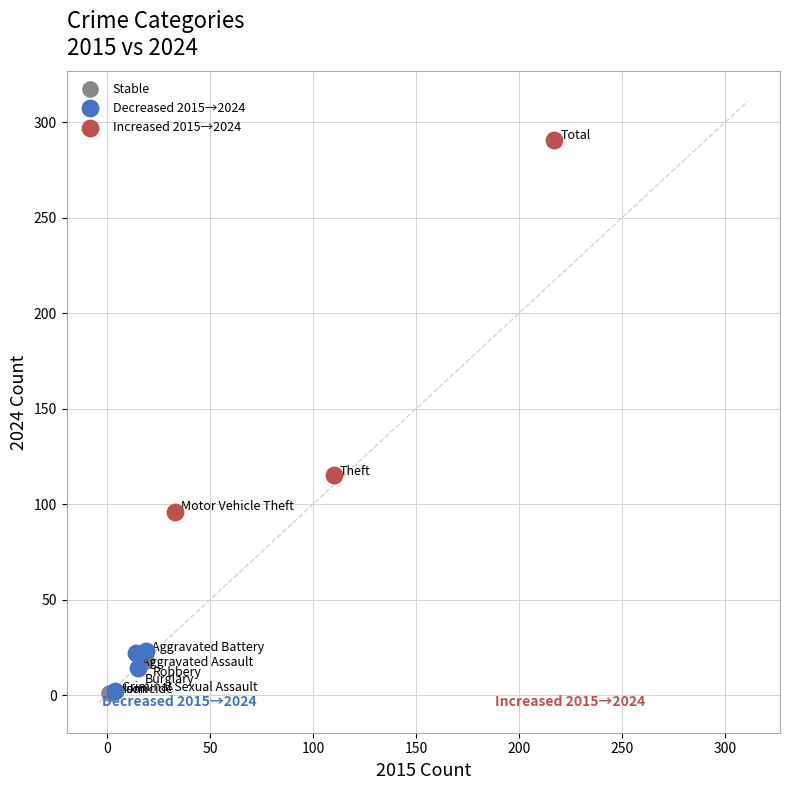

What are all the series names shown in the legend?

Stable, Decreased 2015→2024, Increased 2015→2024